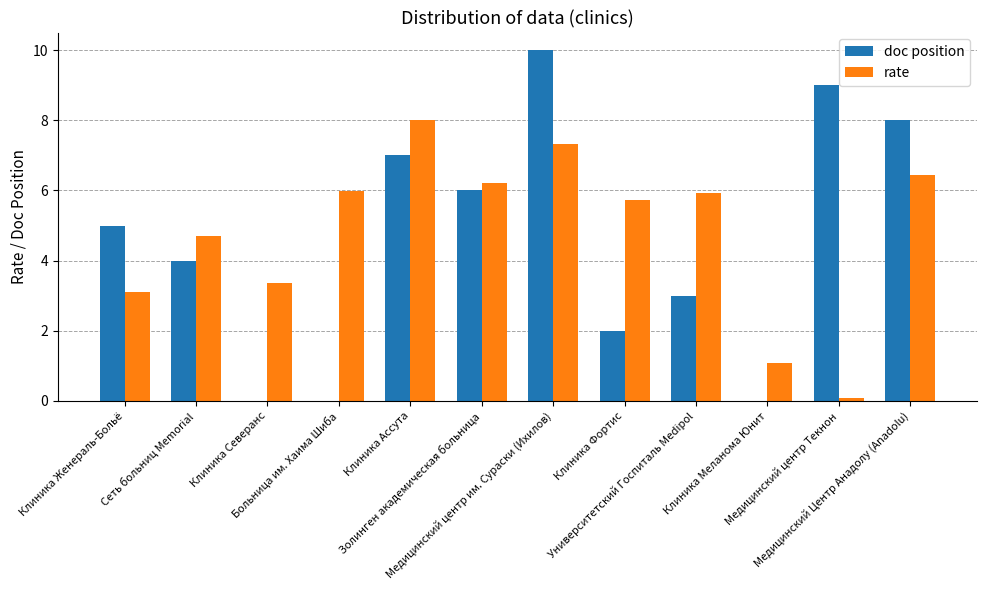

Read the doc position value at Сеть больниц Memorial.

4.0